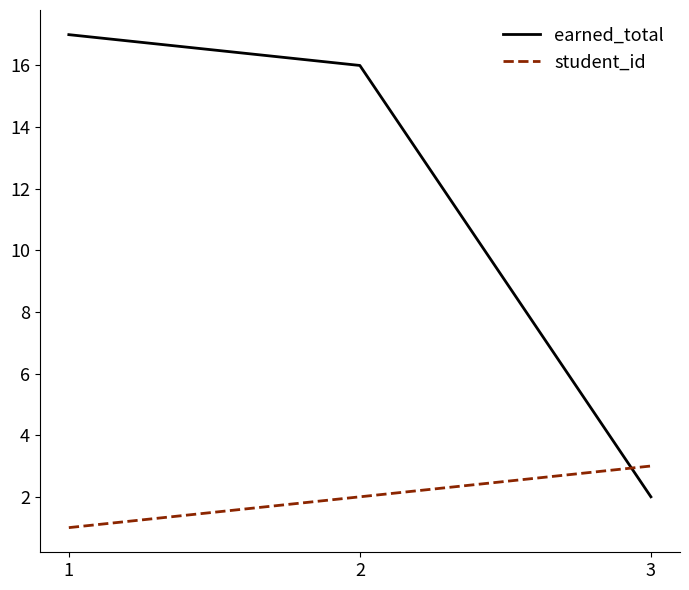

List the series in order of their peak value, highest first.

earned_total, student_id